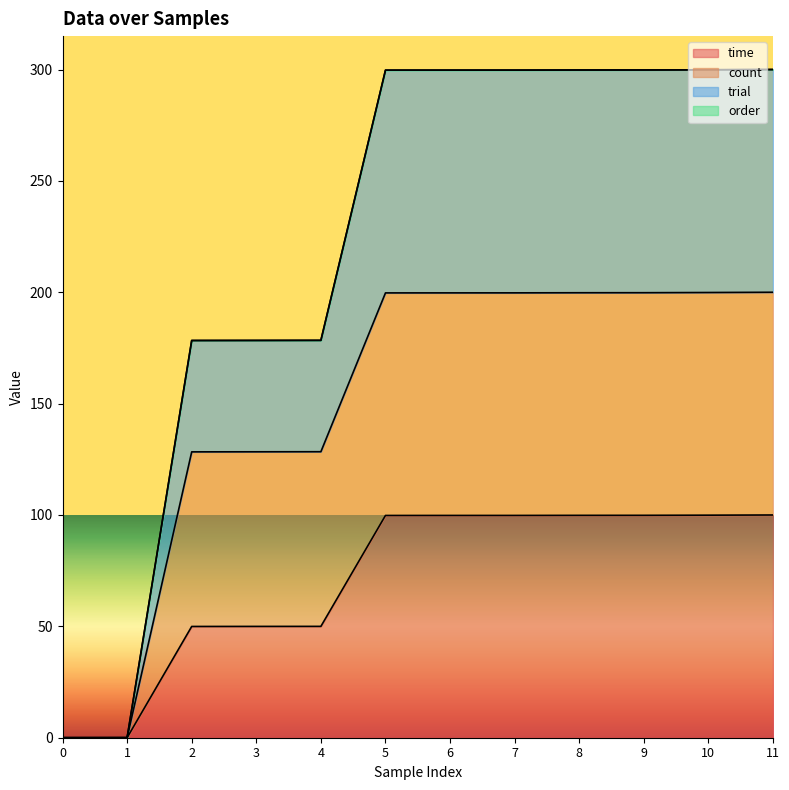

What is the total value across all series at 4?

178.4